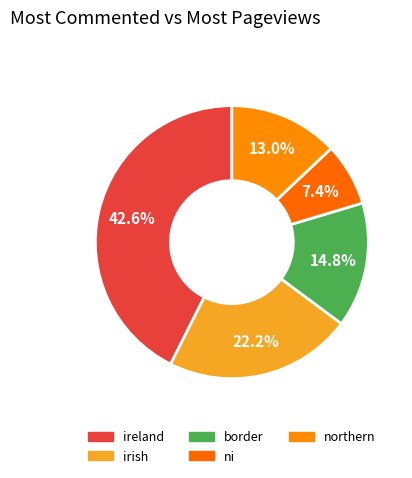

How much of the chart is everything except ni?

92.6%